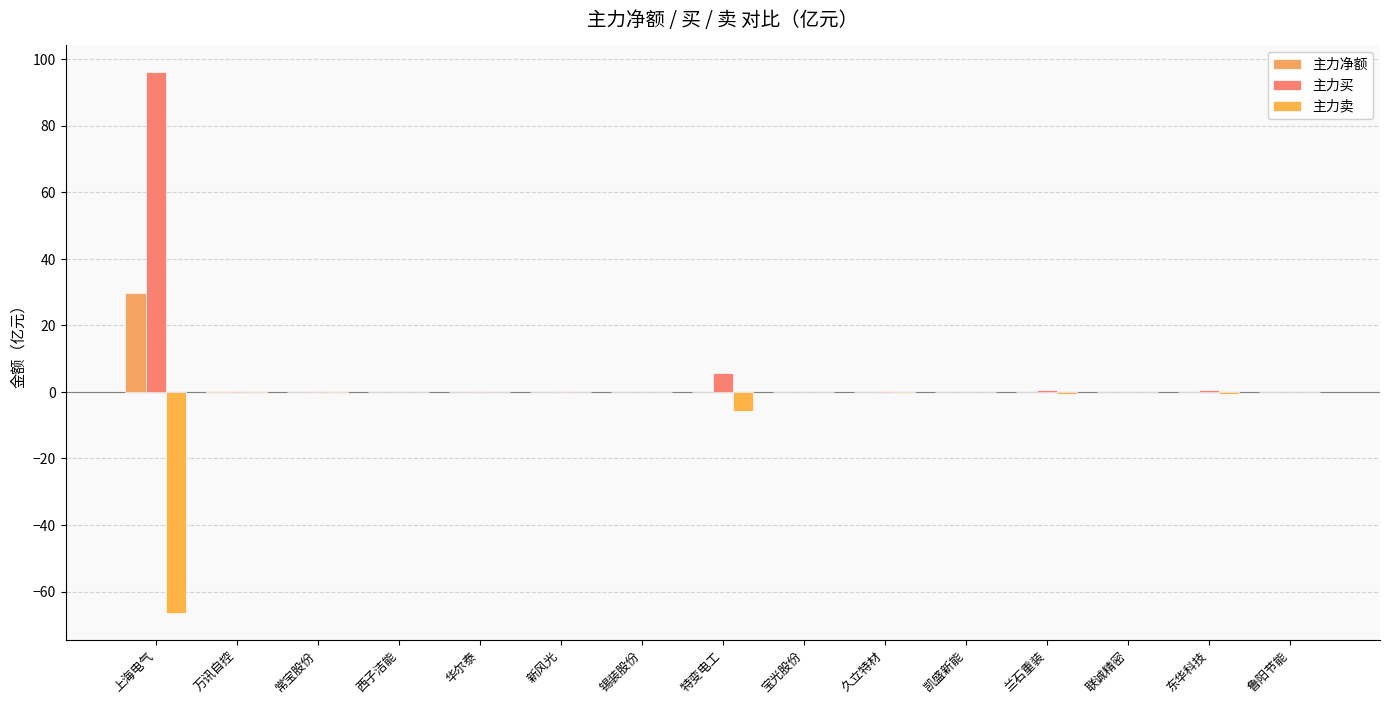

Where is 主力卖 nearest to the value -33?

特变电工